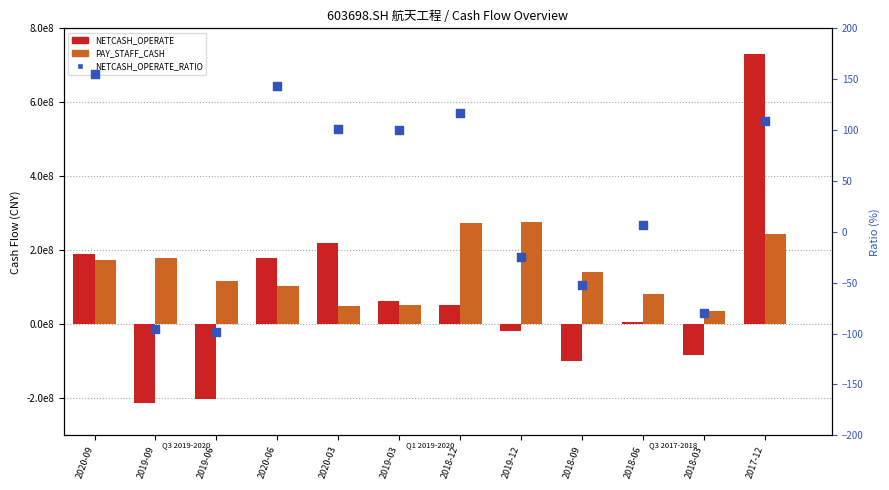

Which series has the largest total across all categories?

PAY_STAFF_CASH